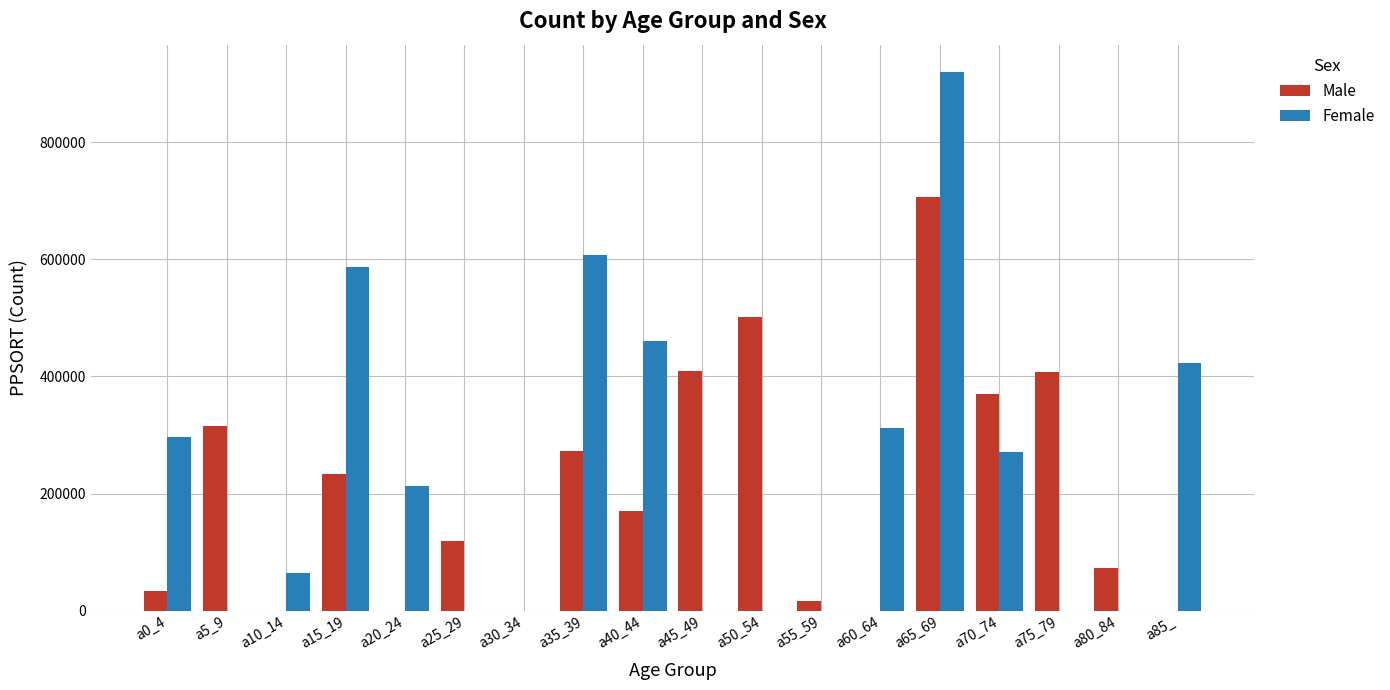

What is the sum of all Male values?

3628120